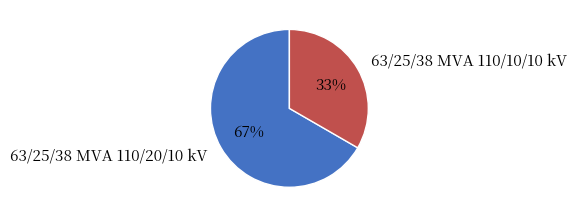

Between 63/25/38 MVA 110/10/10 kV and 63/25/38 MVA 110/20/10 kV, which is larger?

63/25/38 MVA 110/20/10 kV